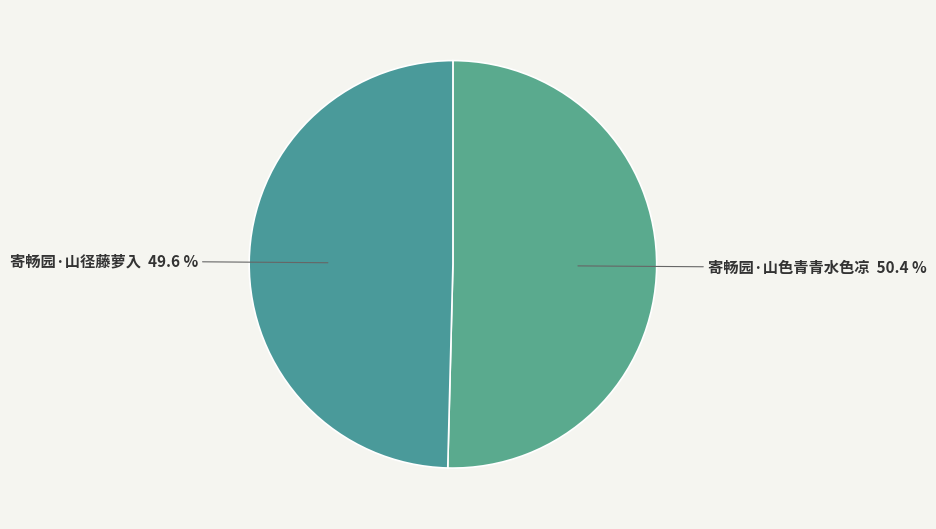

Is the sum of 寄畅园·山色青青水色凉 and 寄畅园·山径藤萝入 greater than half?

Yes